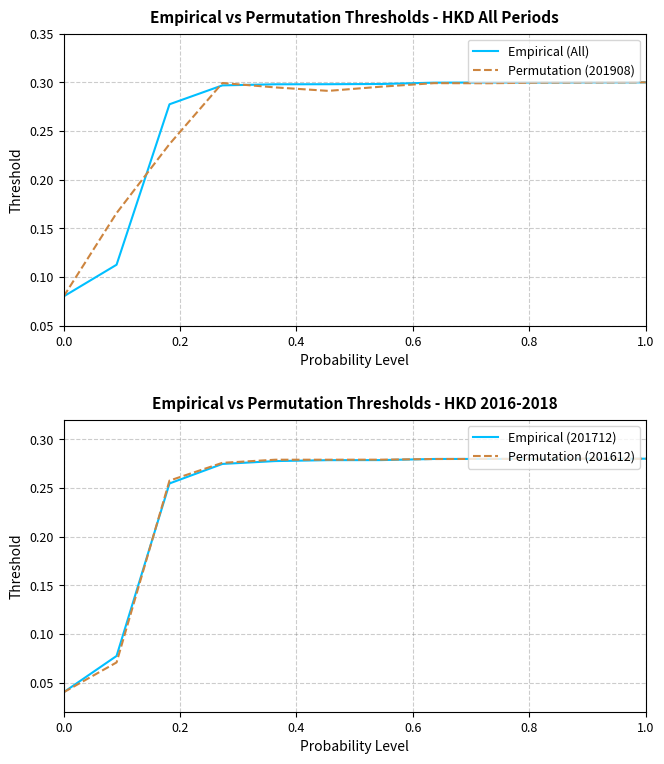

What is the difference between the second highest and second lowest values in the Permutation (201612) series?

0.2